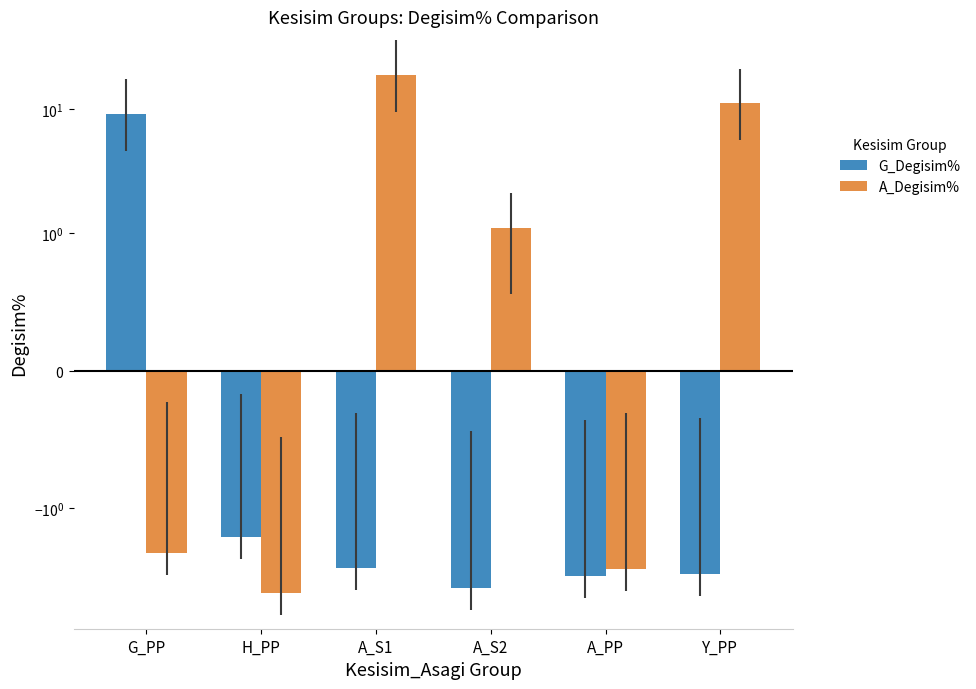

Where does the G_Degisim% series first go above -3?

G_PP